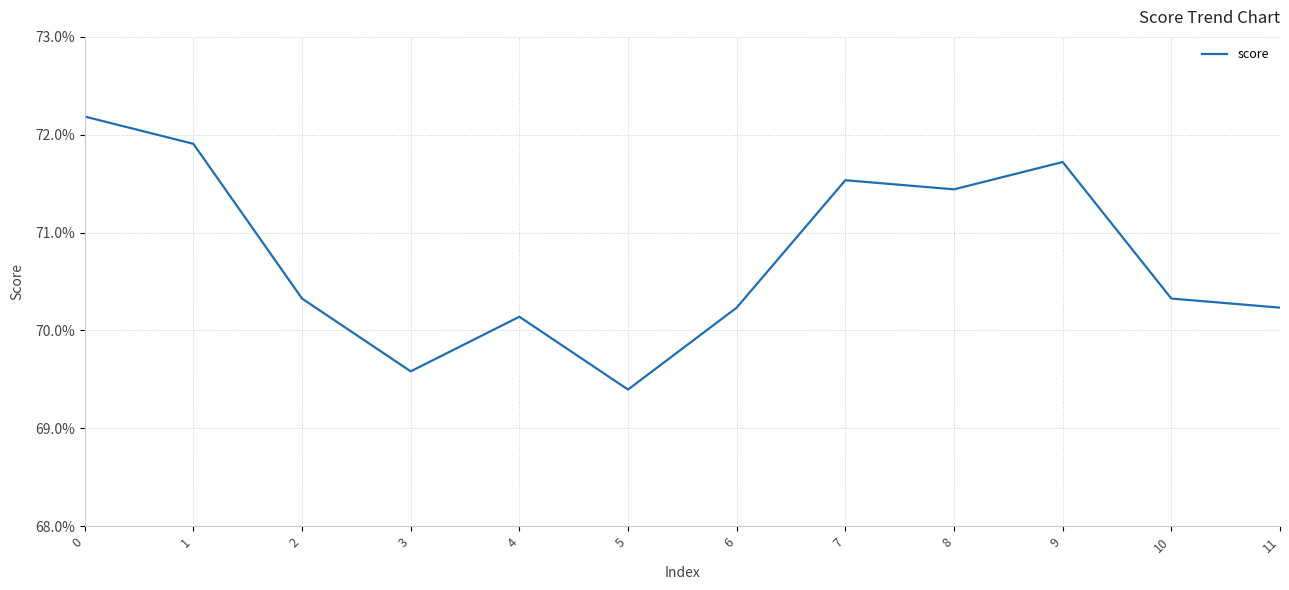

The chart shows a value of 0.7 at 7. True or false?

True